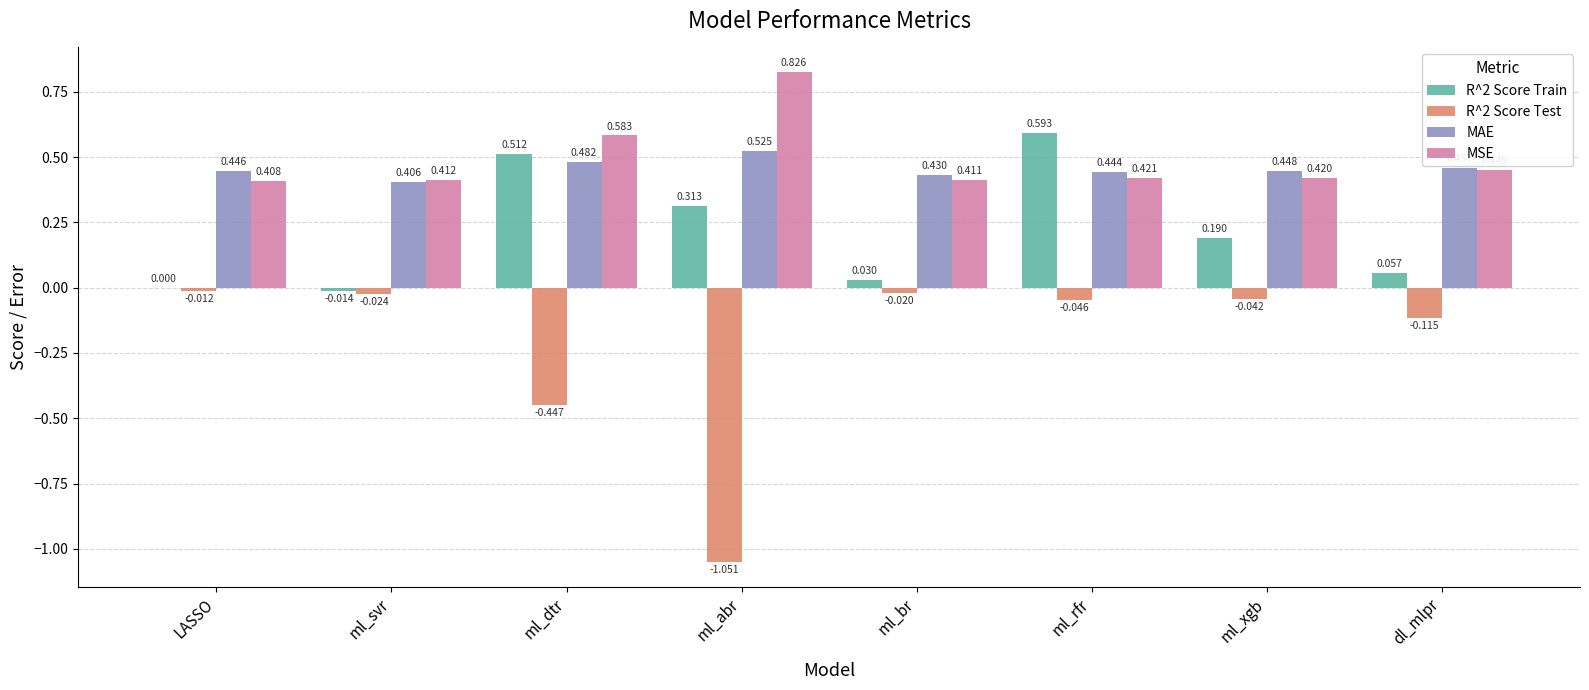

Which category has the highest value in the R^2 Score Train series?

ml_rfr